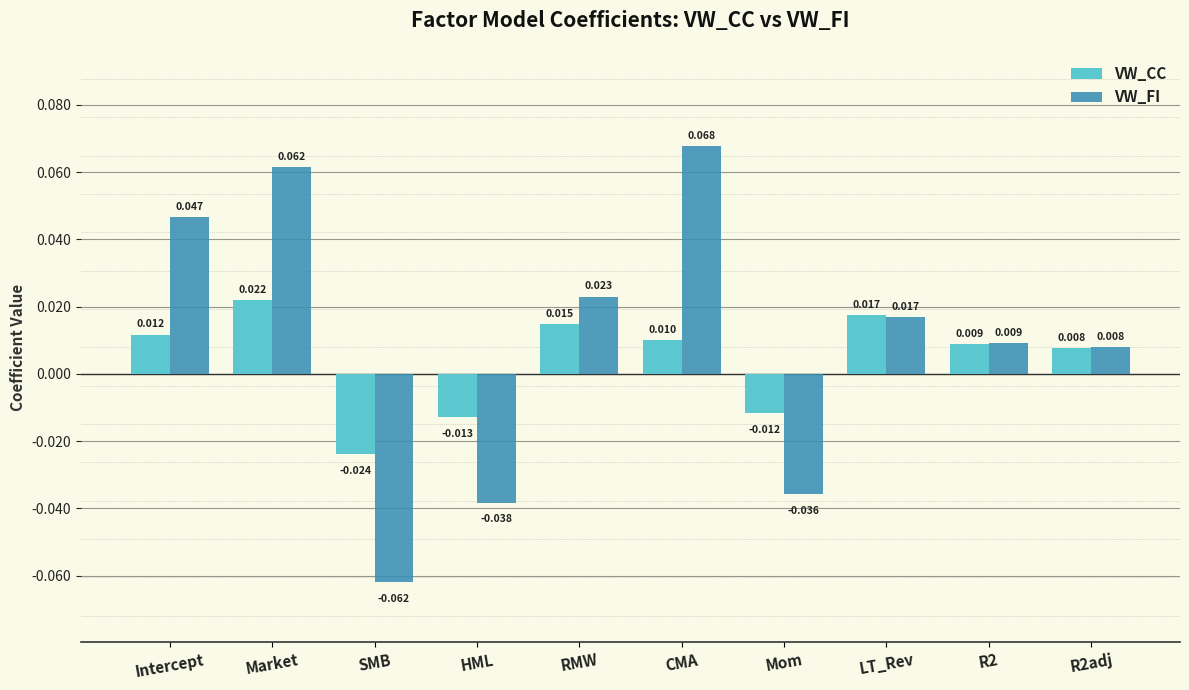

Which category has the highest value in the VW_CC series?

Market